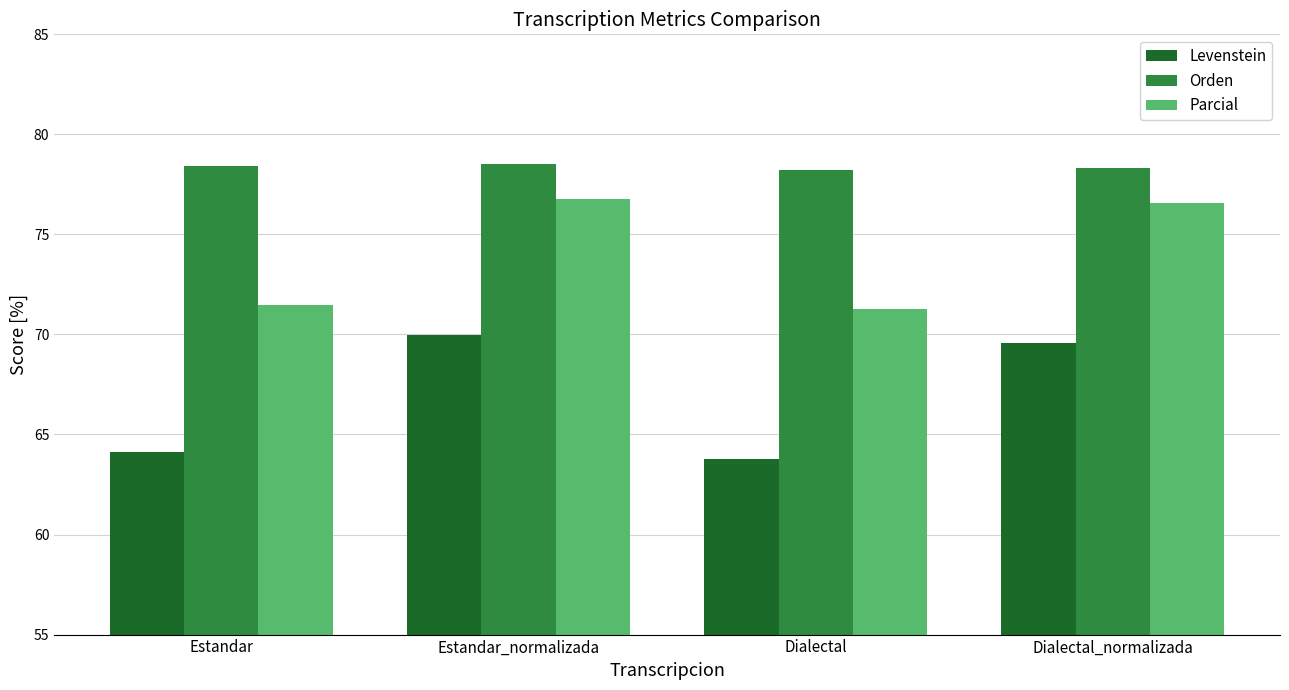

What position from the right is Estandar?

4